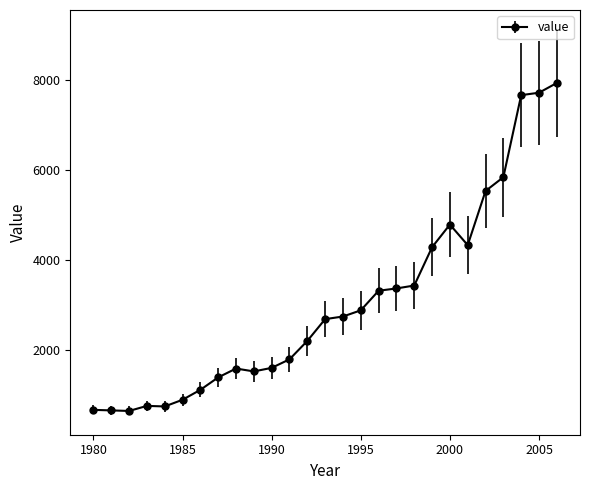

What is the greatest value displayed?

7929